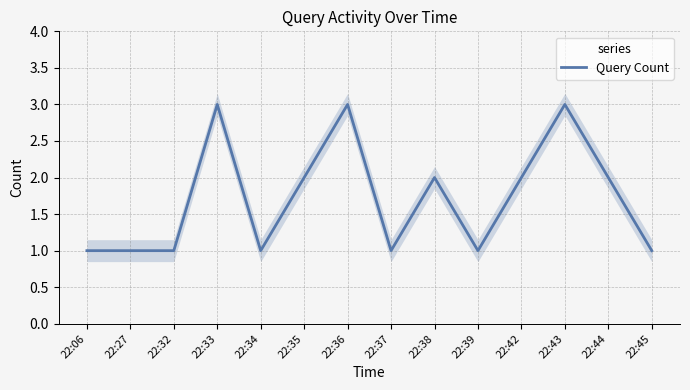

List the labels in order of value, largest first.

22:33, 22:36, 22:43, 22:35, 22:38, 22:42, 22:44, 22:06, 22:27, 22:32, 22:34, 22:37, 22:39, 22:45